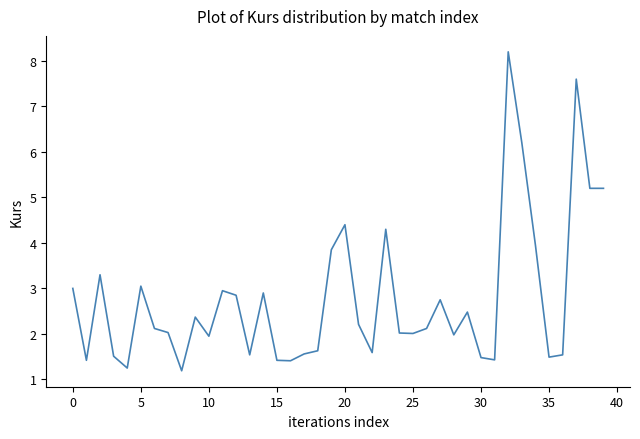

What is the minimum value shown in the chart?

1.2